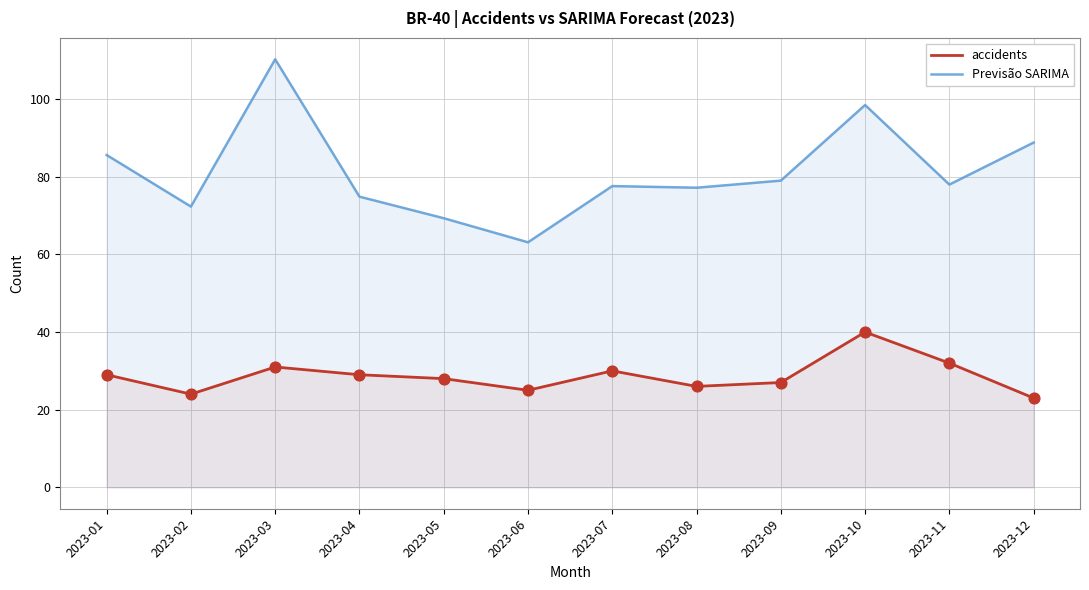

Which series has the widest spread of Y values?

Previsão SARIMA